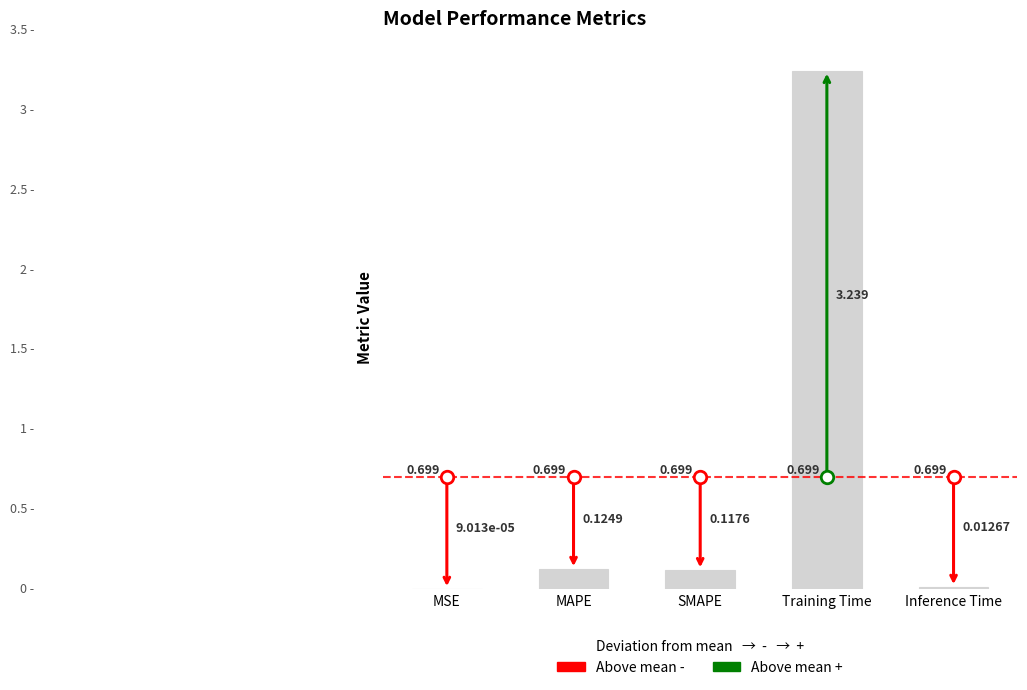

Which label corresponds to the largest value in the chart?

Training Time